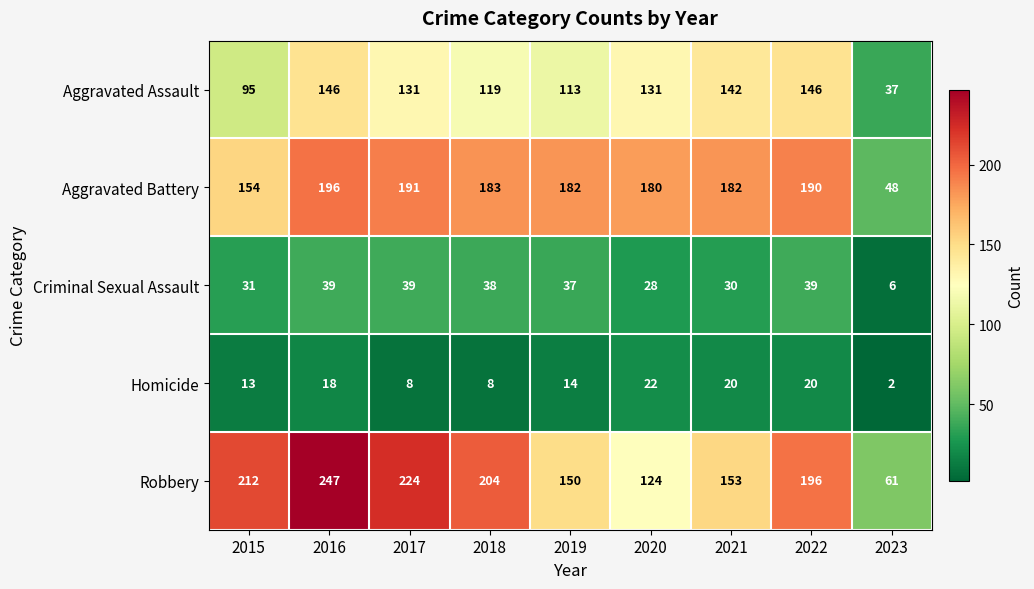

What is the average value of the Criminal Sexual Assault series?

32